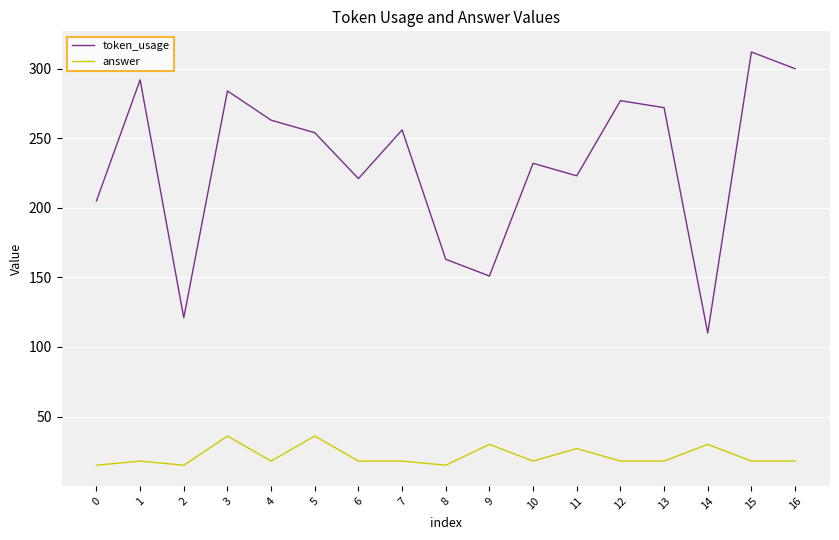

Does the chart display data point markers on the line(s)?

No